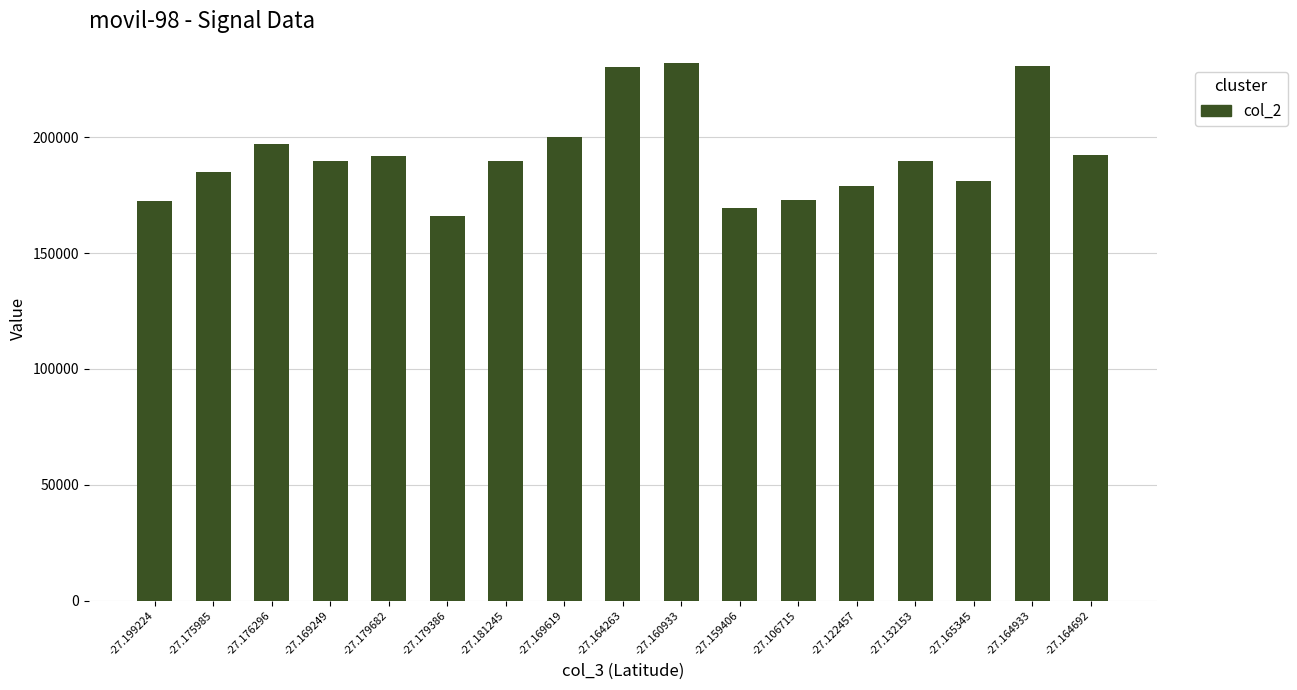

What is the label of the 7th bar from the right?

-27.159406